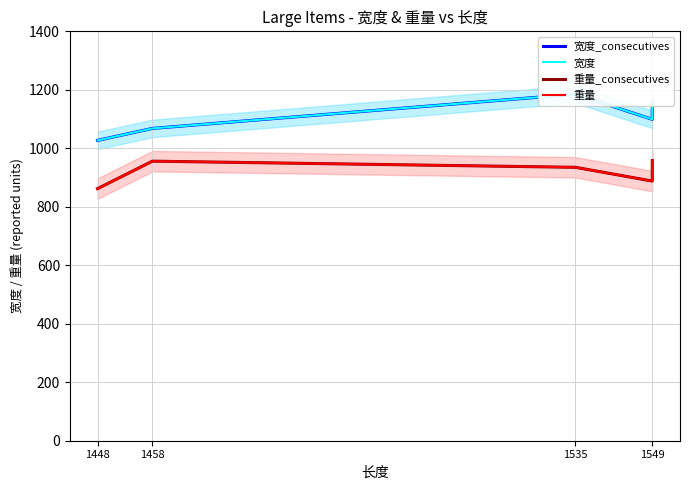

The value of 重量_consecutives at 1458 is 956. True or false?

True